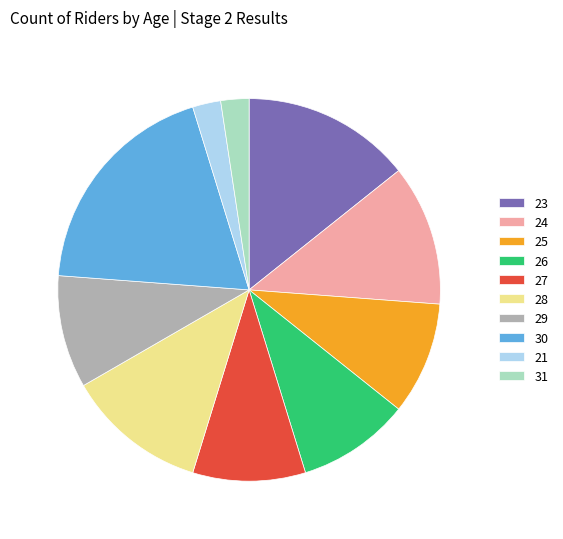

True or false: 27 accounts for 10% of the total.

True